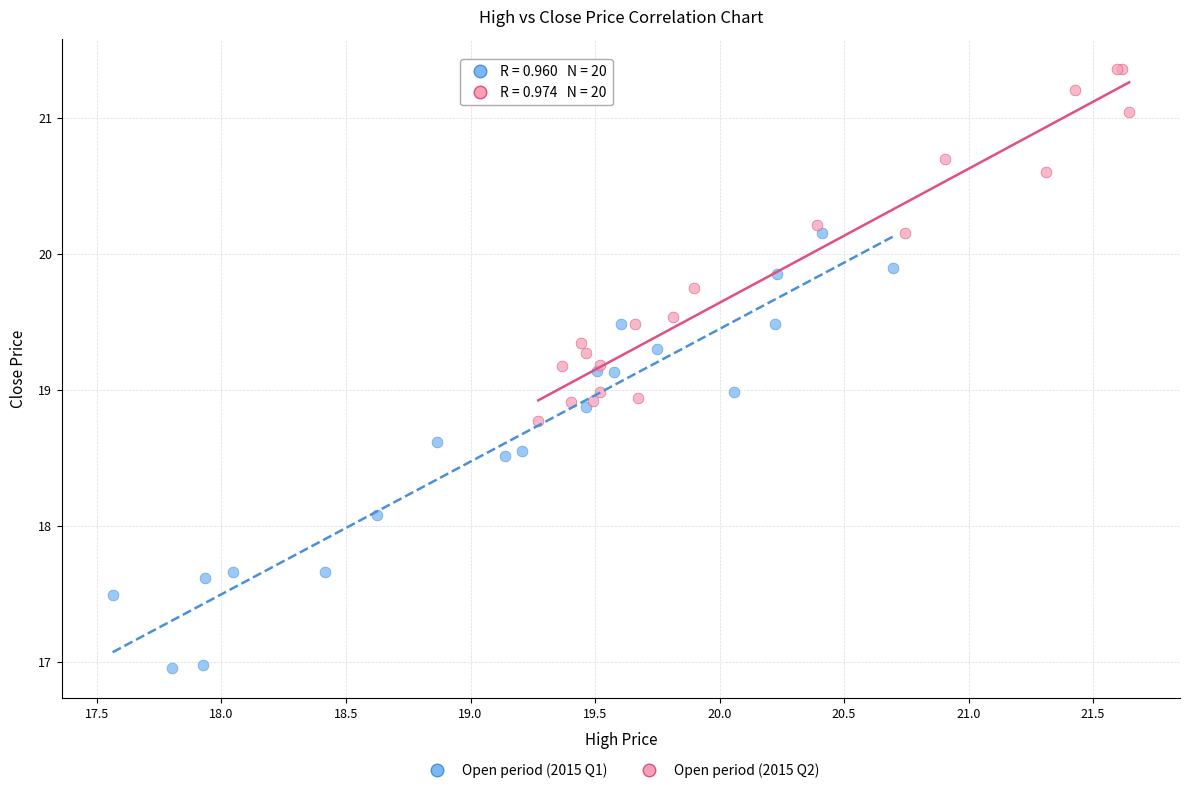

Which series contains the highest Y value?

Open period (2015 Q2)